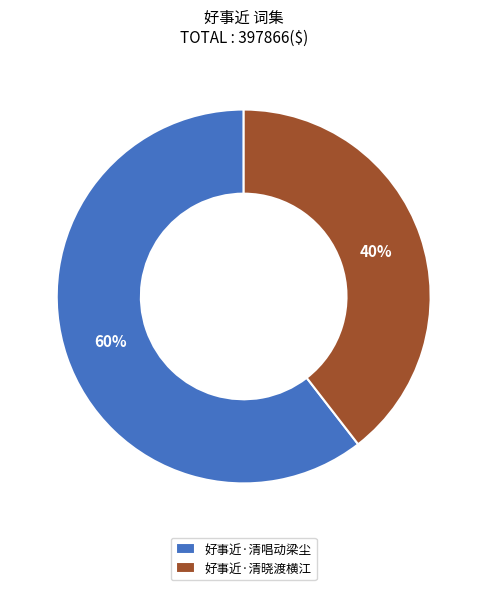

The 好事近·清唱动梁尘 slice represents 47% of the pie. True or false?

False